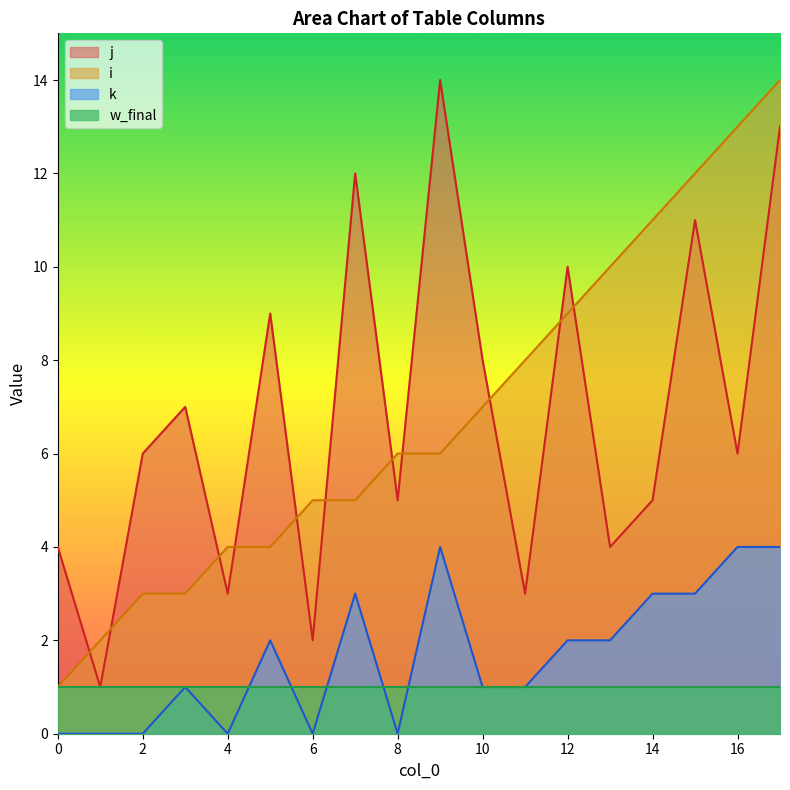

Which series has the widest spread of values?

i